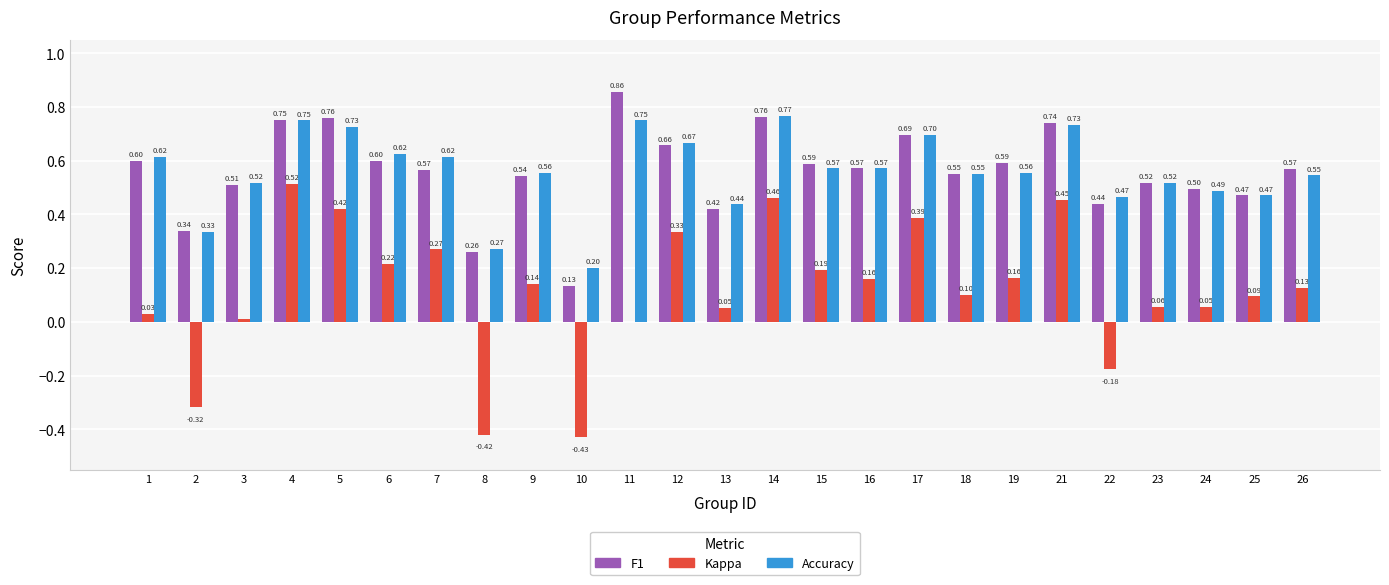

At which category is the sum across all series the highest?

4